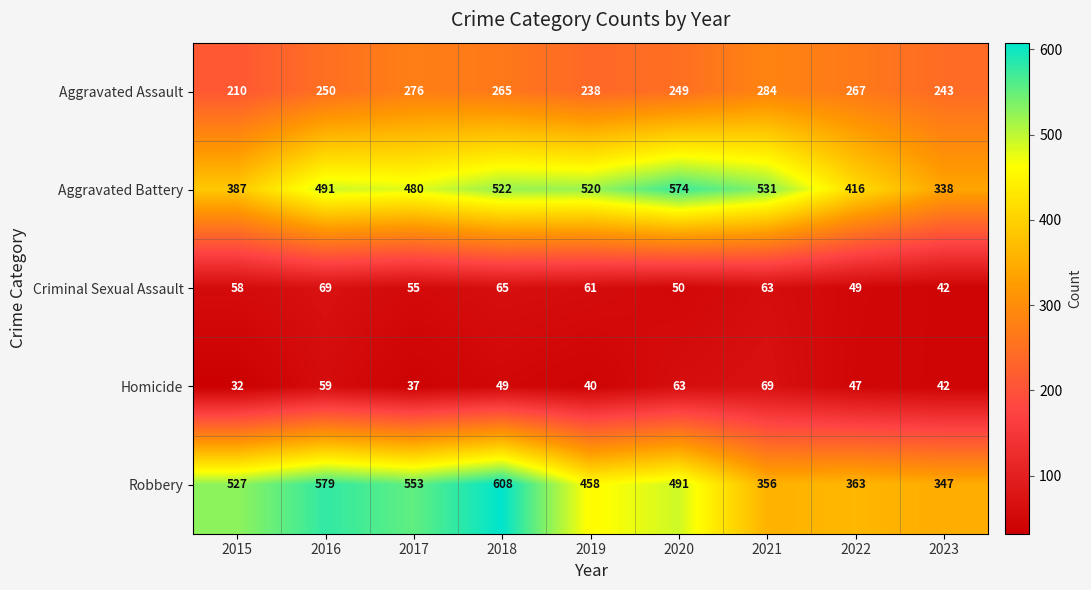

What is the approximate value of Criminal Sexual Assault at 2023?

42